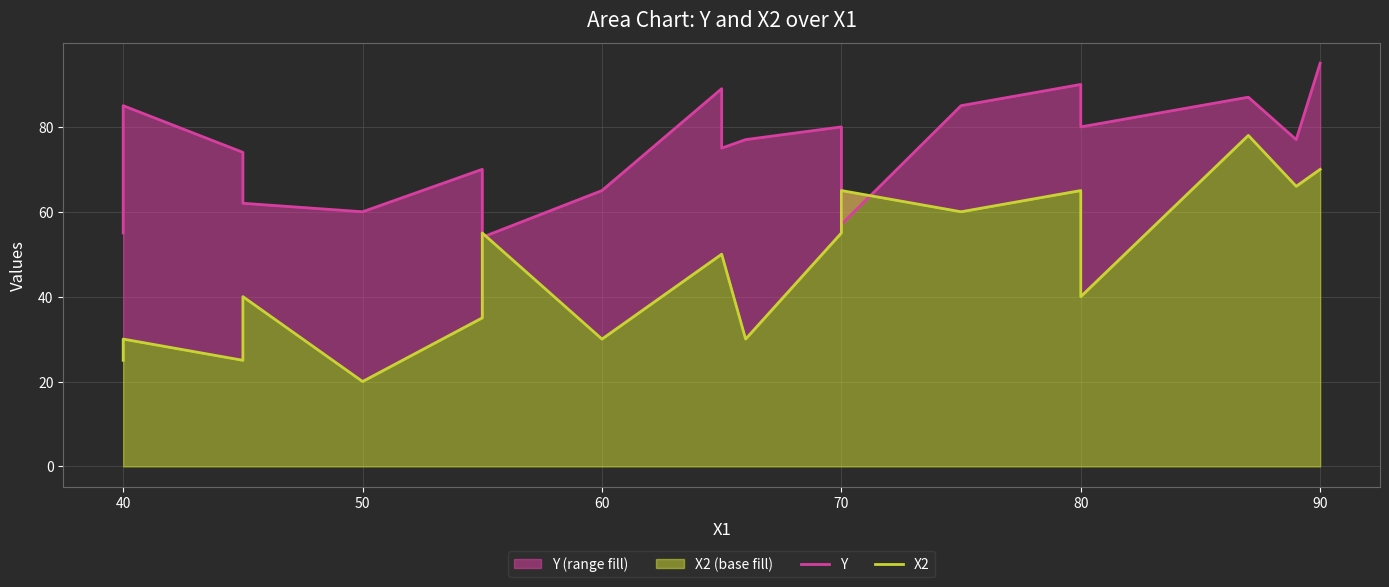

Reading right to left, extract all data points from this chart.

Y: 95	77	87	80	90	85	57	80	77	75	89	65	54	70	60	62	74	85	55
X2: 70	66	78	40	65	60	65	55	30	50	50	30	55	35	20	40	25	30	25